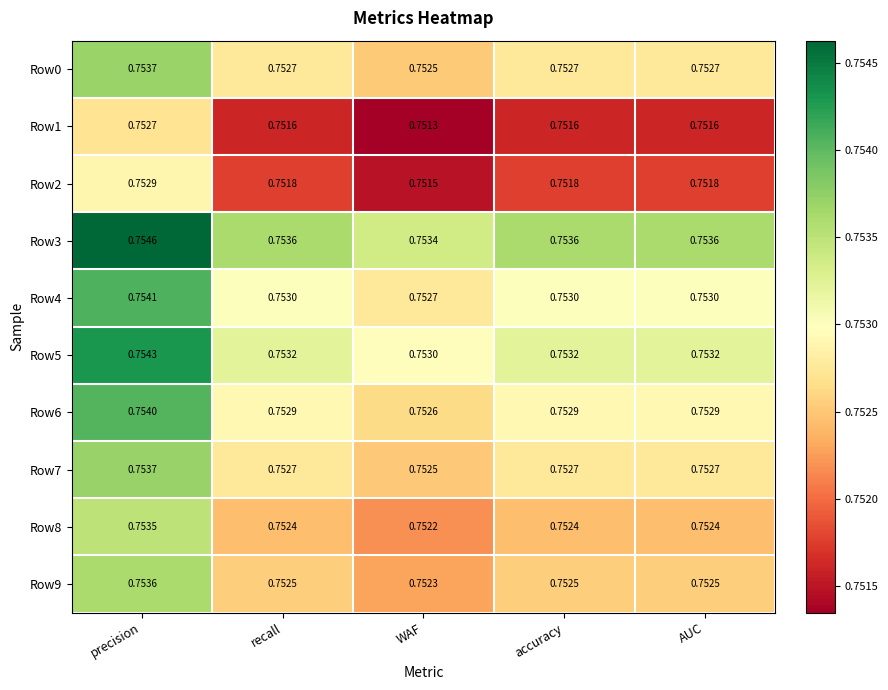

Is the value of Row1 at AUC greater than the value of Row3 at WAF?

No